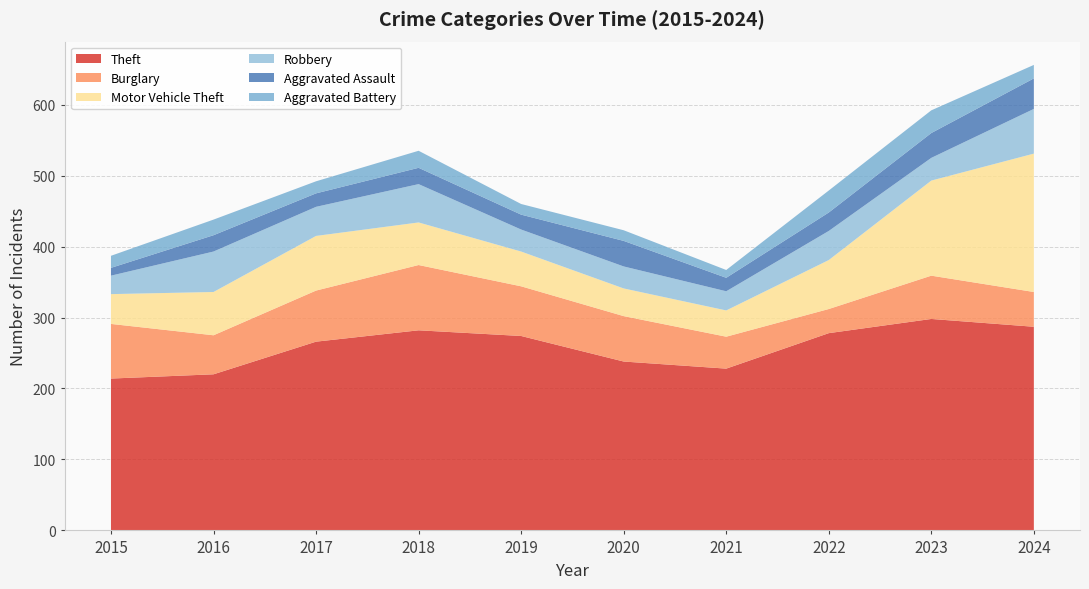

Reading right to left, transcribe all the data shown in this chart.

Theft: 287	298	278	228	238	274	282	266	220	214
Burglary: 49	61	34	45	64	70	92	72	55	77
Motor Vehicle Theft: 195	134	69	37	39	49	60	77	61	42
Robbery: 63	32	41	27	31	31	54	41	57	26
Aggravated Assault: 43	35	26	19	36	21	23	19	23	11
Aggravated Battery: 19	32	31	11	15	15	24	17	22	17